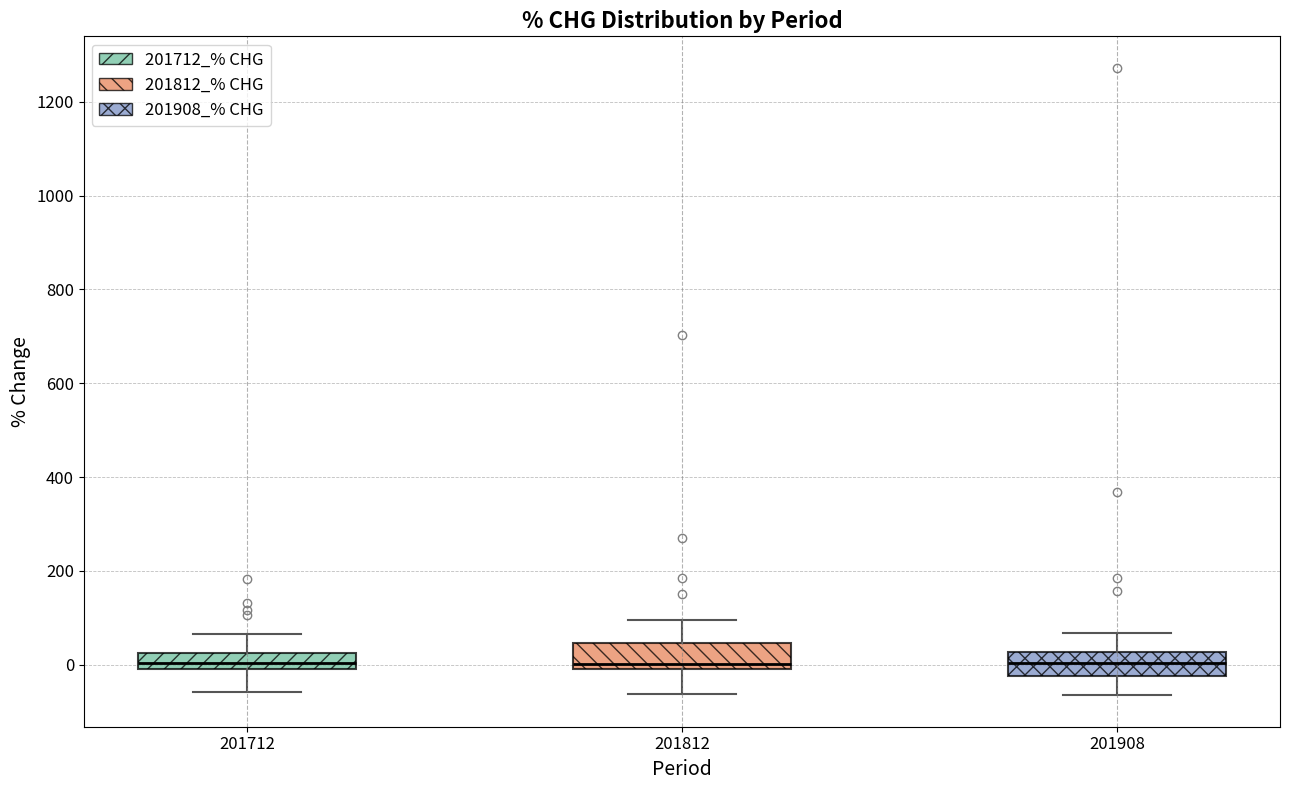

Where is the upper edge of the box at x = 201908 on the y-axis? The values are not printed on the chart, so give them approximately, as read against the axis.

20